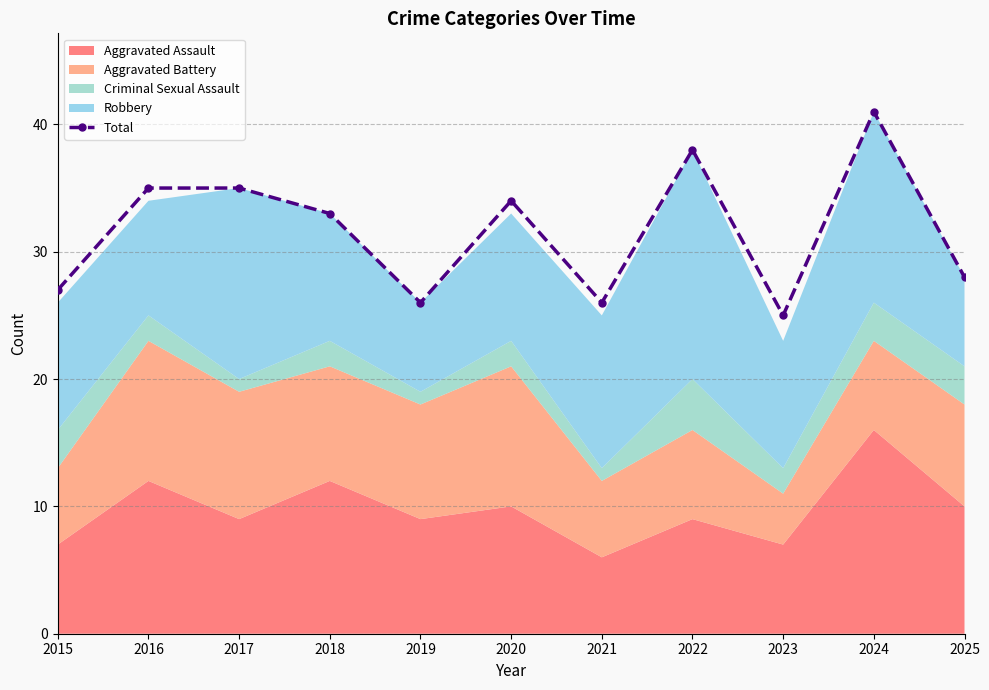

Which label corresponds to the largest value in the chart?

2024